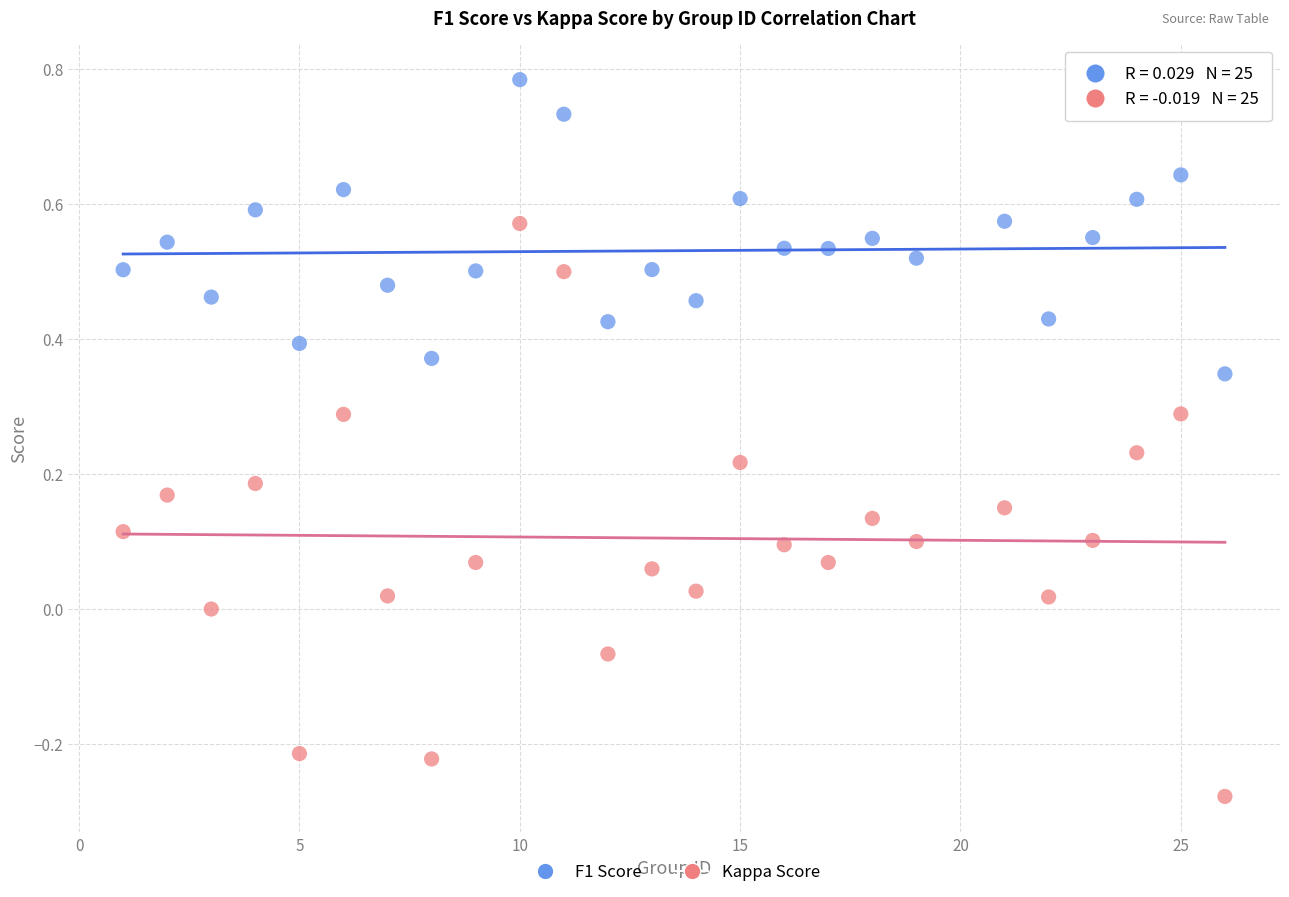

Which series has the largest Y range (max minus min)?

Kappa Score